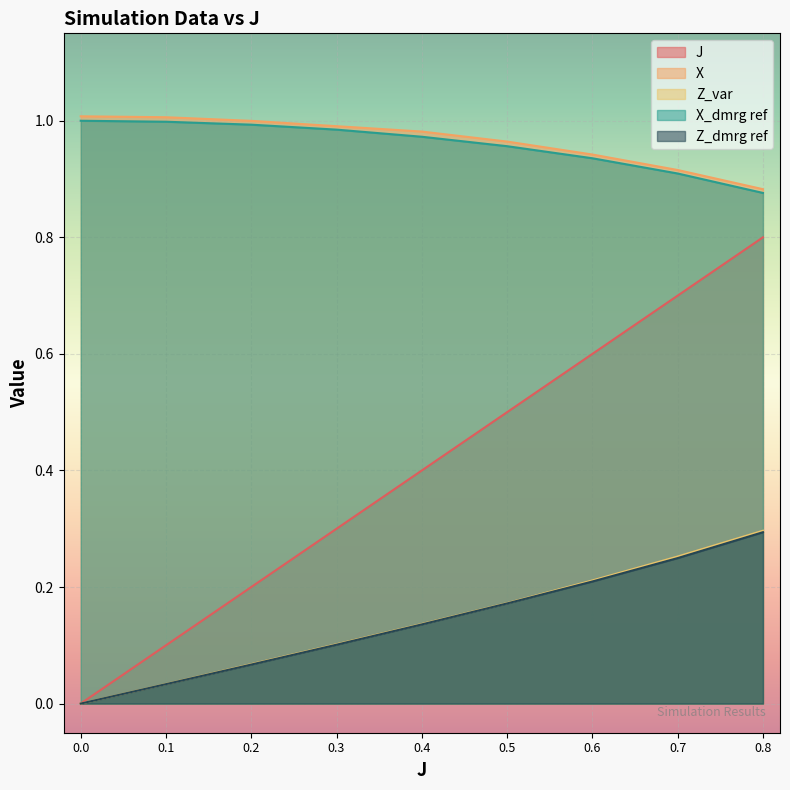

What is the total value across all series at 0.4?

2.6